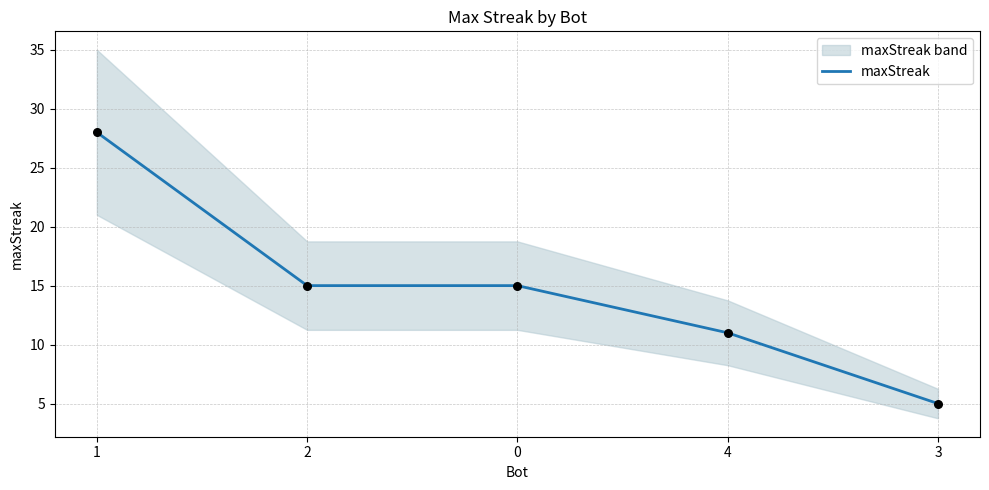

Between 1 and 0, which is larger?

1